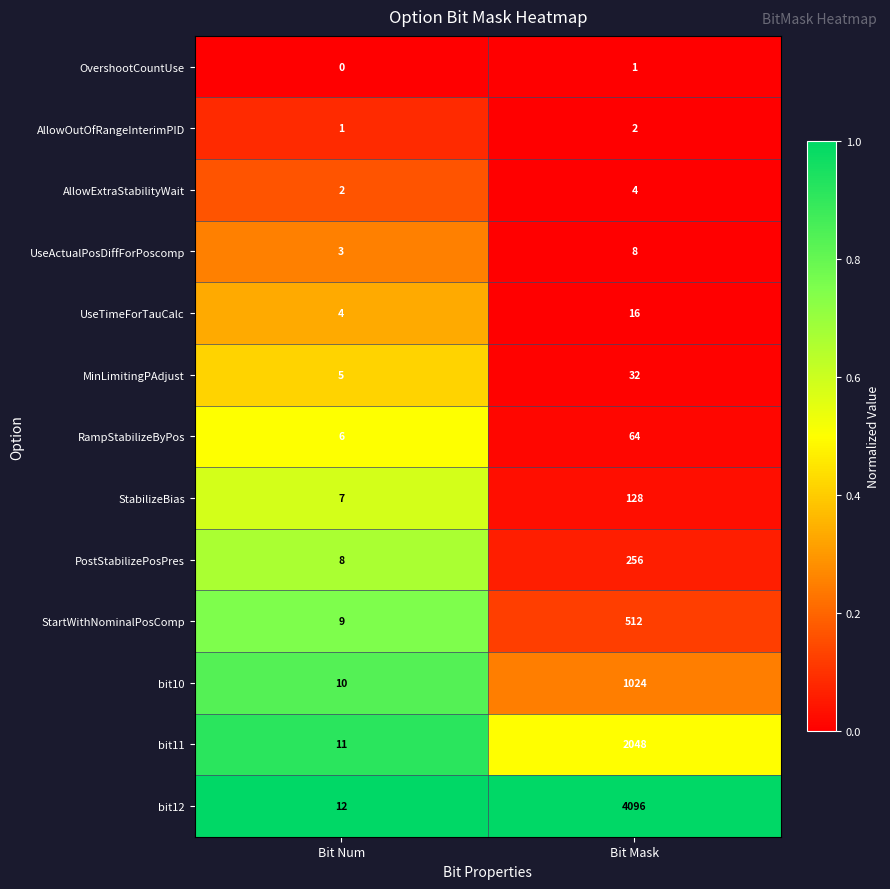

What is the sum of the RampStabilizeByPos values at Bit Mask and Bit Num?

70